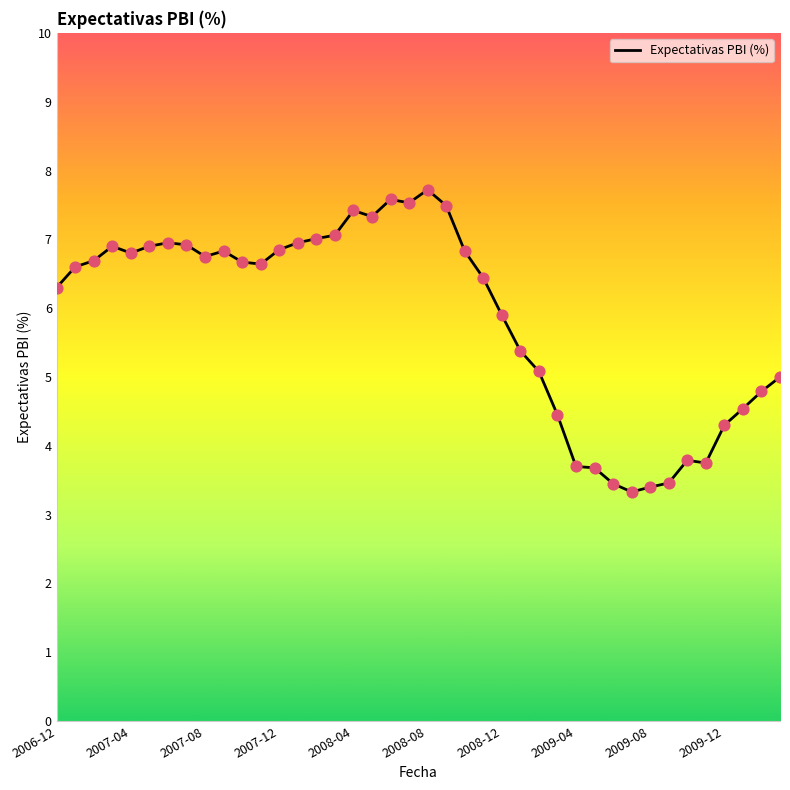

What is the minimum value shown in the chart?

3.3